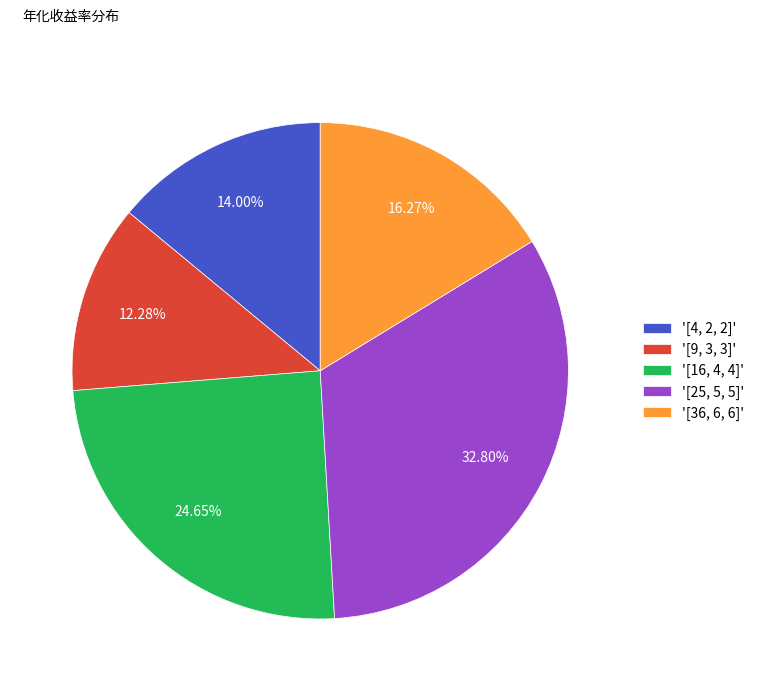

What is the largest slice in the pie chart?

'[25, 5, 5]'